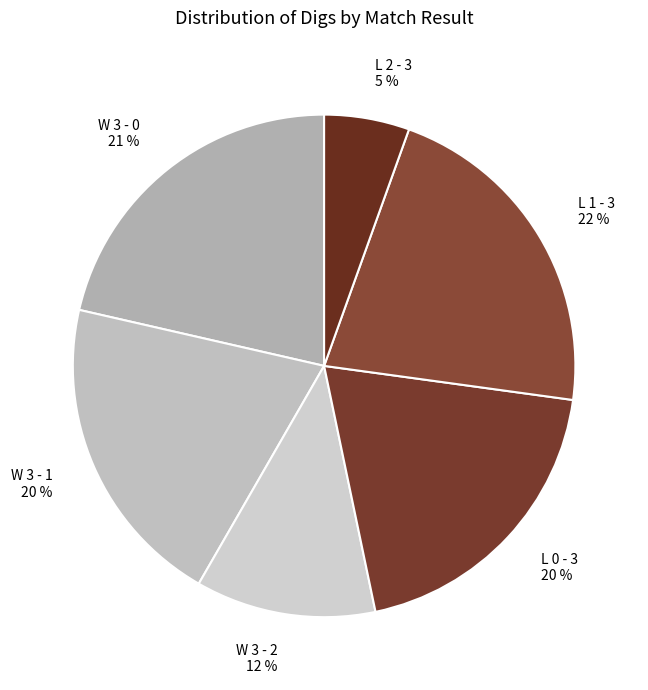

Which category has the smallest portion of the pie?

L 2 - 3